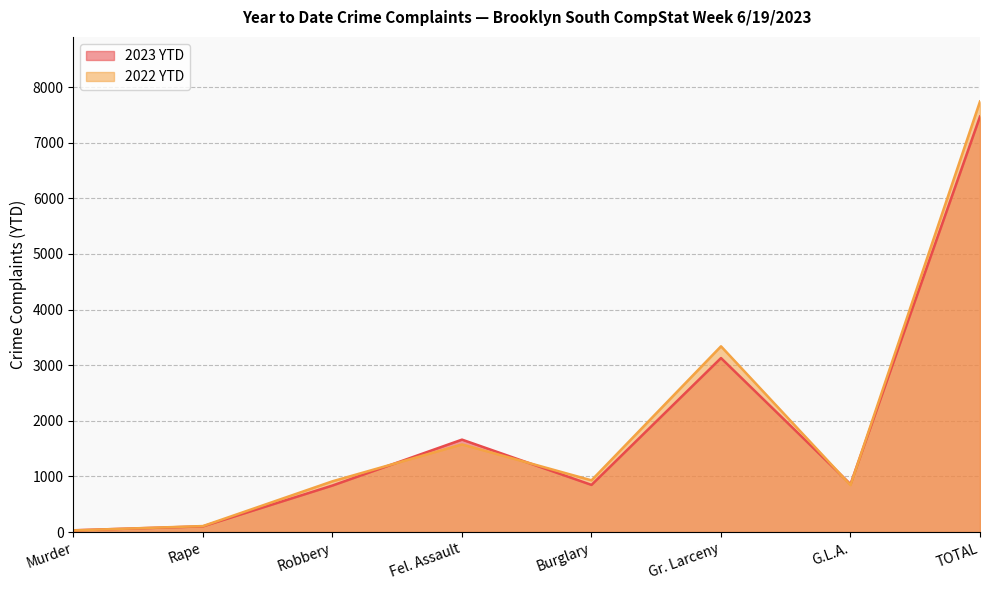

At which label does 2023 YTD reach its peak?

TOTAL